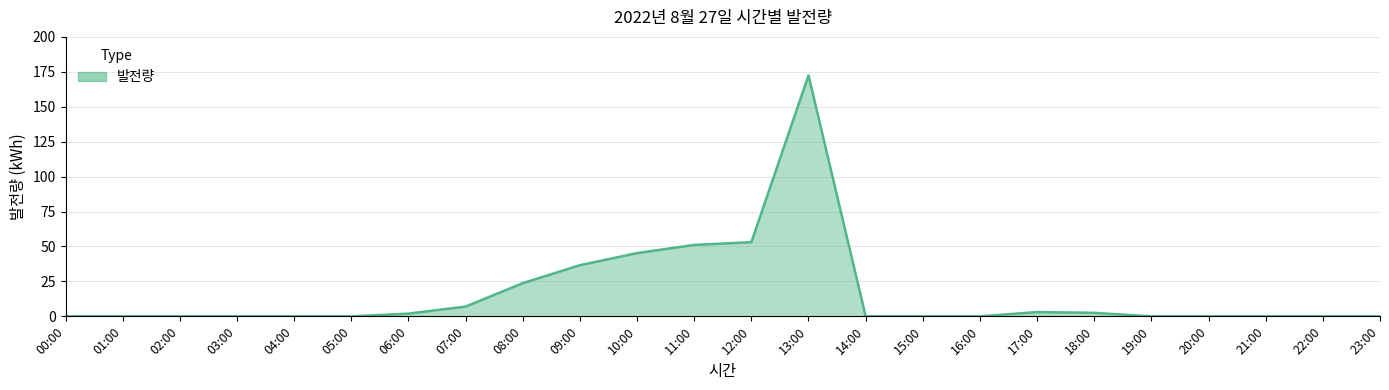

What is the difference between the second highest and second lowest values?

53.1